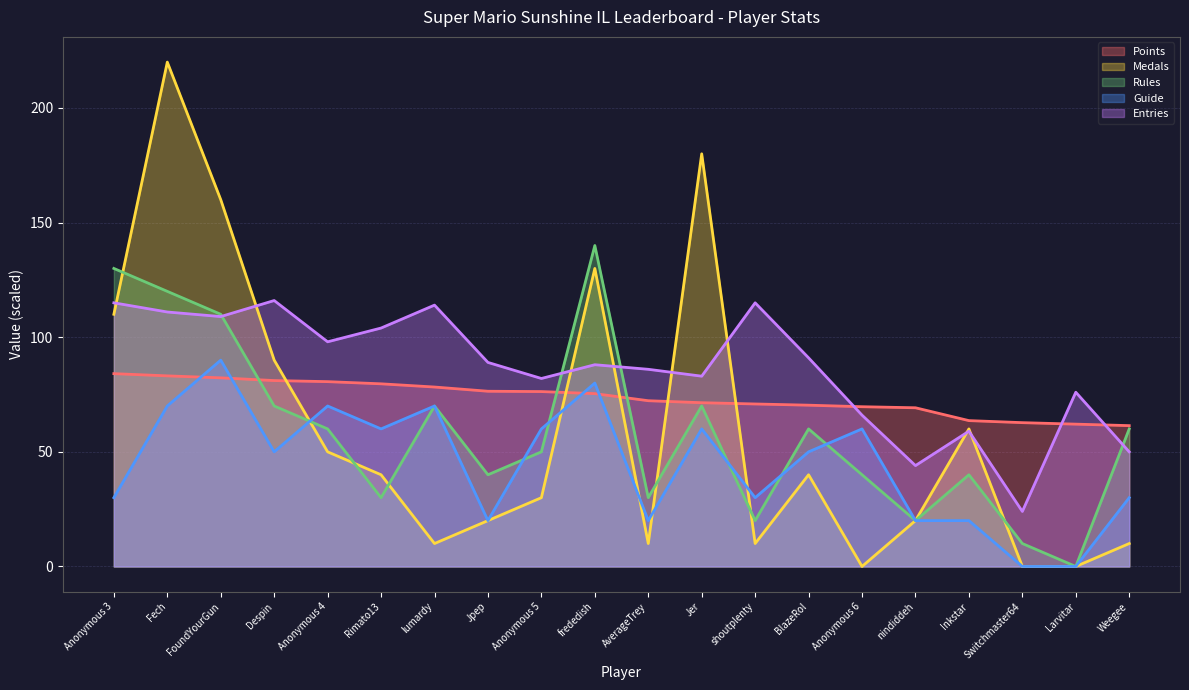

The value of Medals at Despin is 90.0. True or false?

True